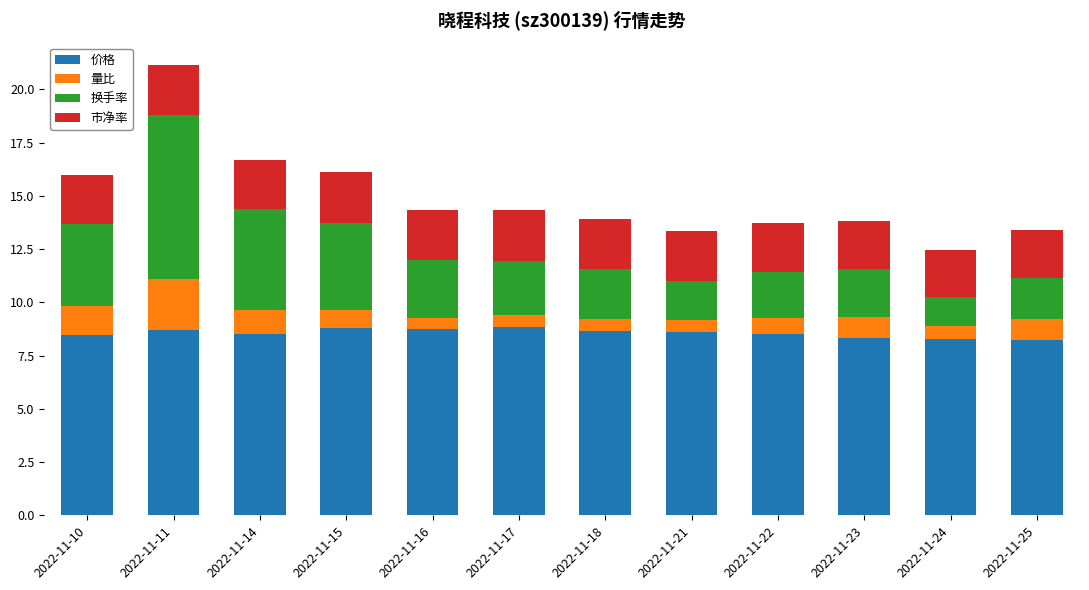

What is the average value of the 价格 series?

8.6